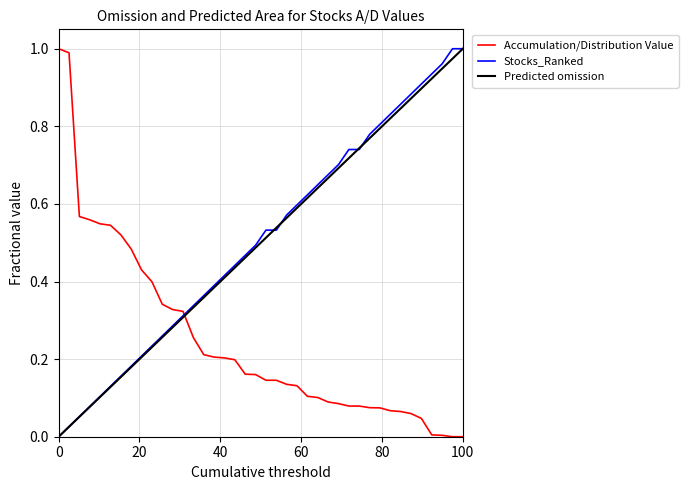

How many intersections are there between Accumulation/Distribution Value and Stocks_Ranked?

1